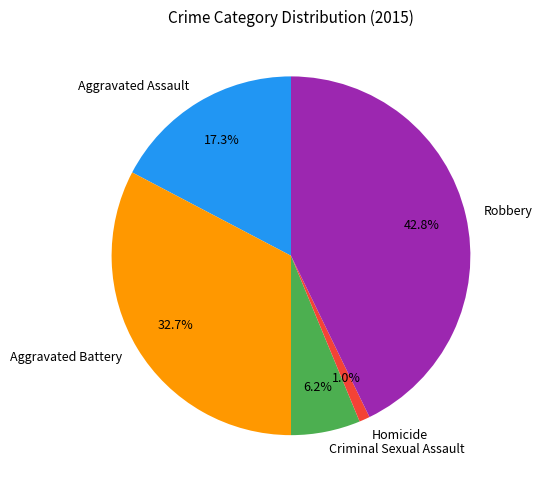

What percentage do Robbery and Criminal Sexual Assault together represent?

49.0%